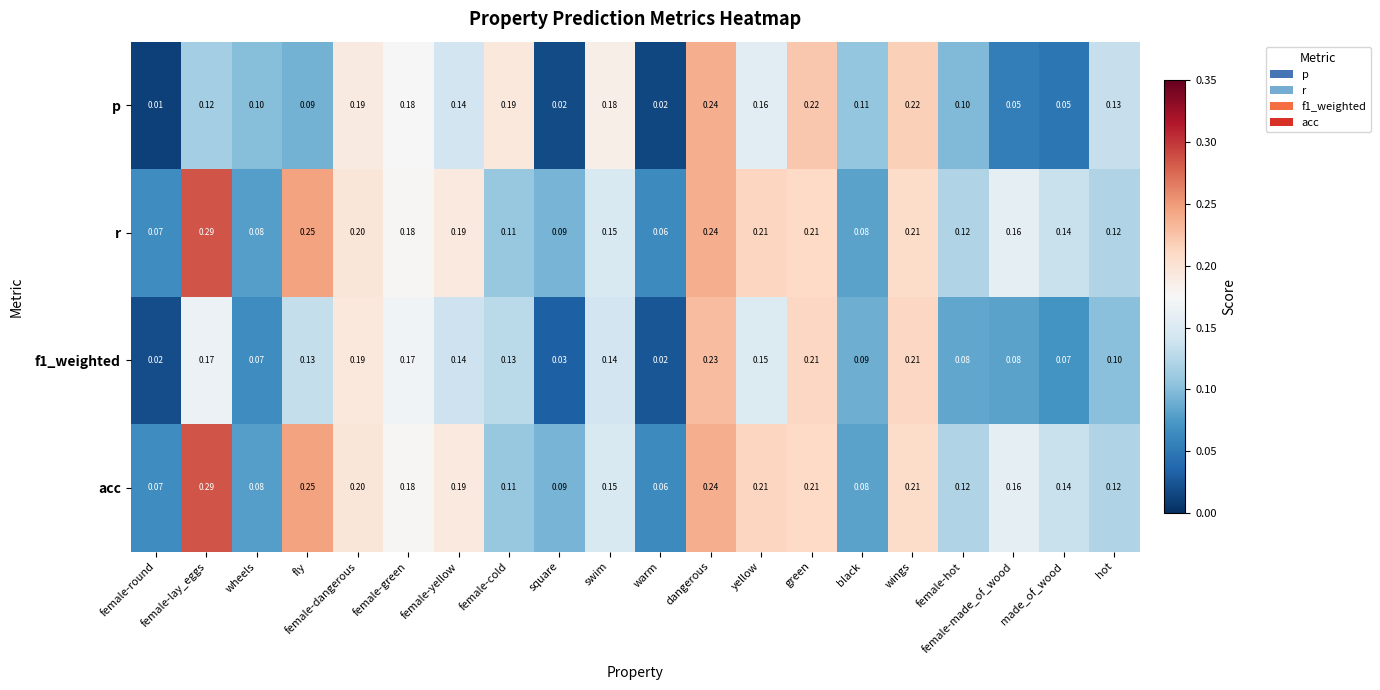

At which category is the sum across all series the highest?

dangerous